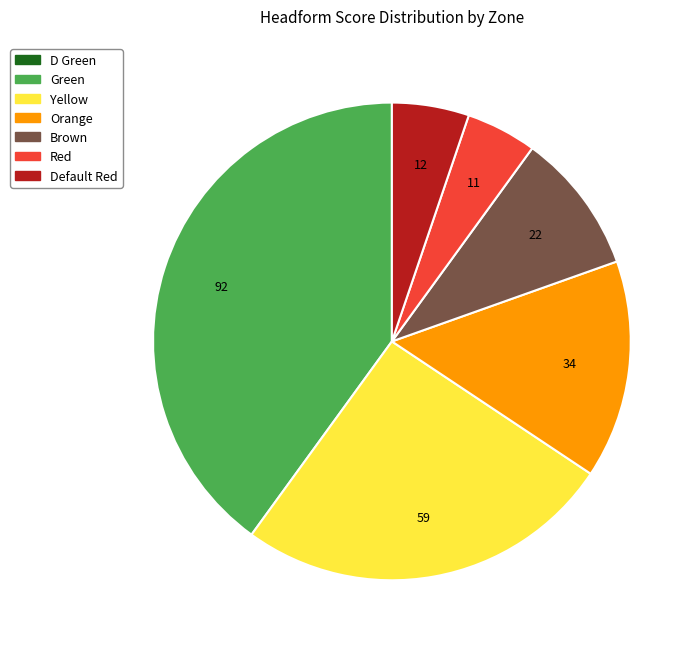

Is there any slice that represents more than half of the pie?

No